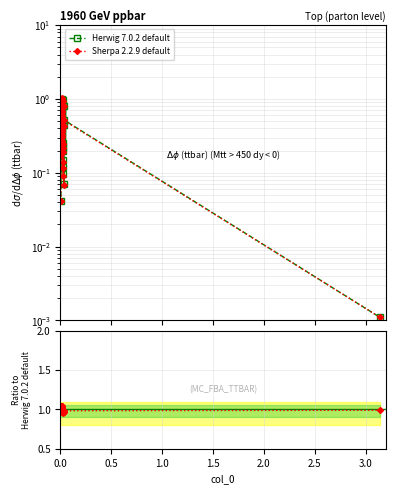

At 1.0, list the series in order from smallest to largest.

Herwig 7.0.2 default, Sherpa 2.2.9 default, Ratio Sherpa/Herwig